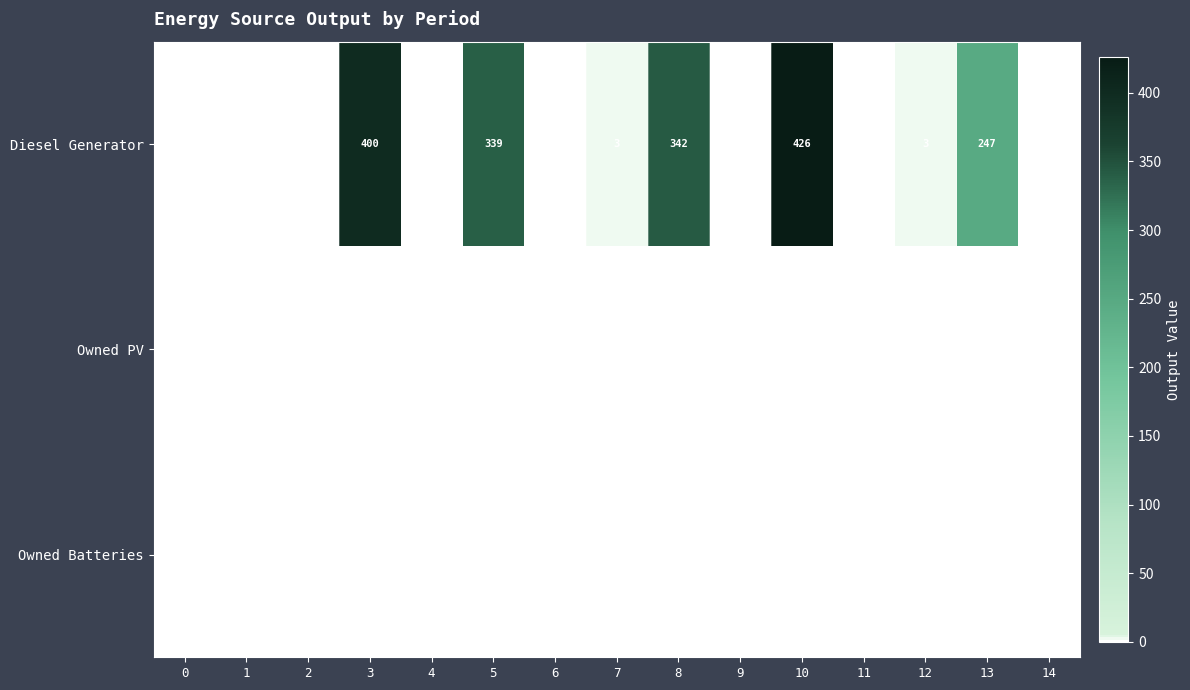

The Diesel Generator series shows 388 at 13. True or false?

False